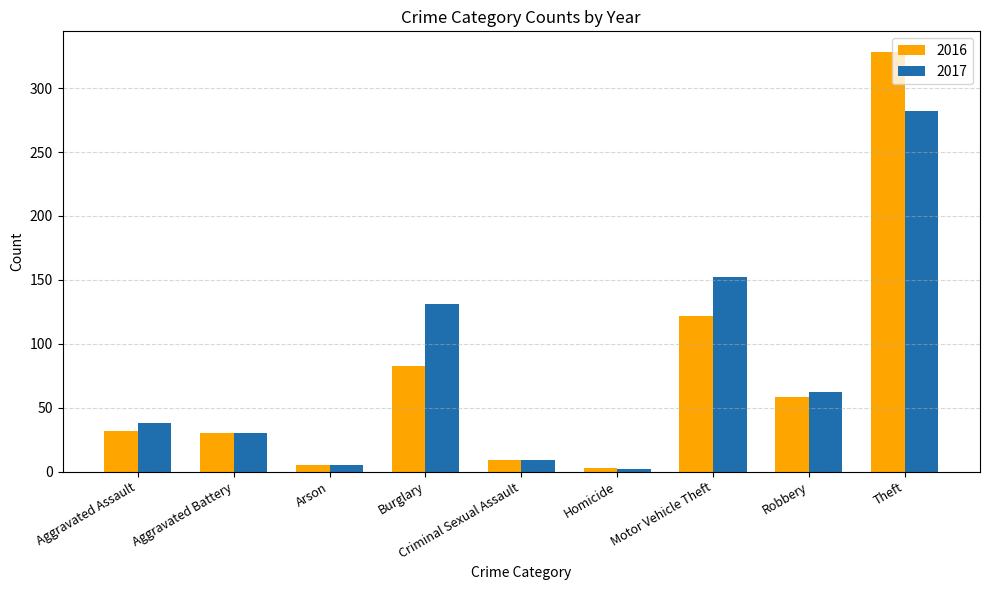

Count the number of categories in the chart.

9